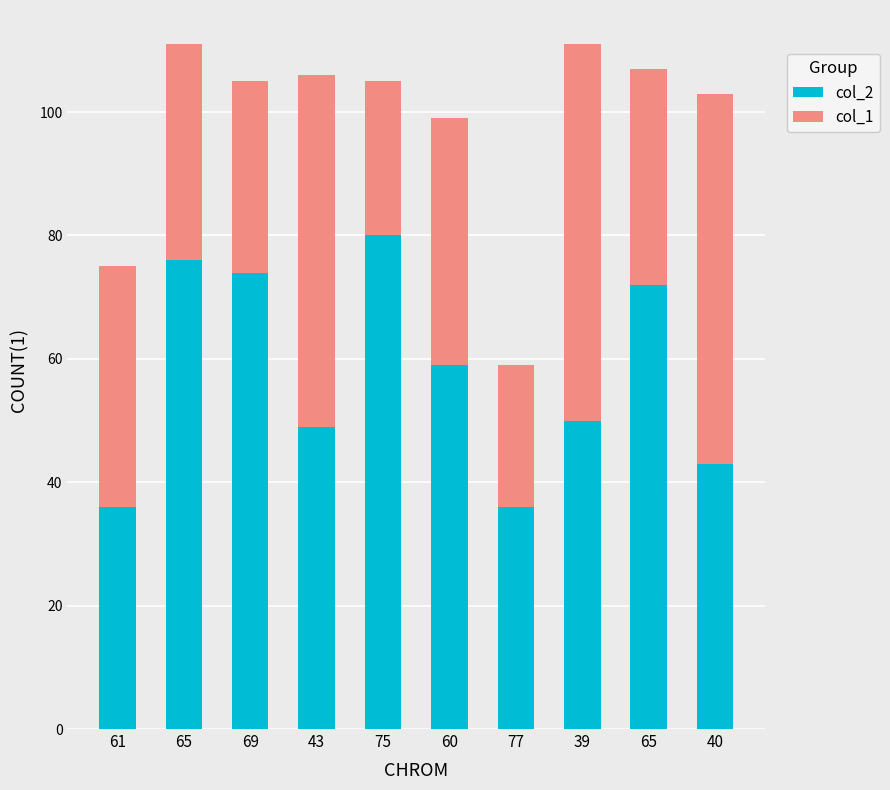

True or false: col_2 has a value of 59 at 60.

True